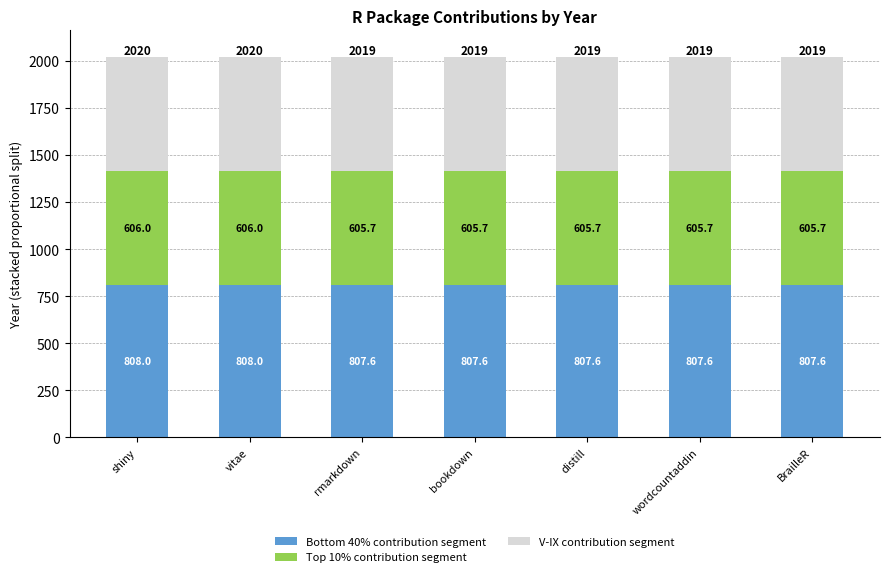

The value of Bottom 40% contribution segment at bookdown is 807.6. True or false?

True